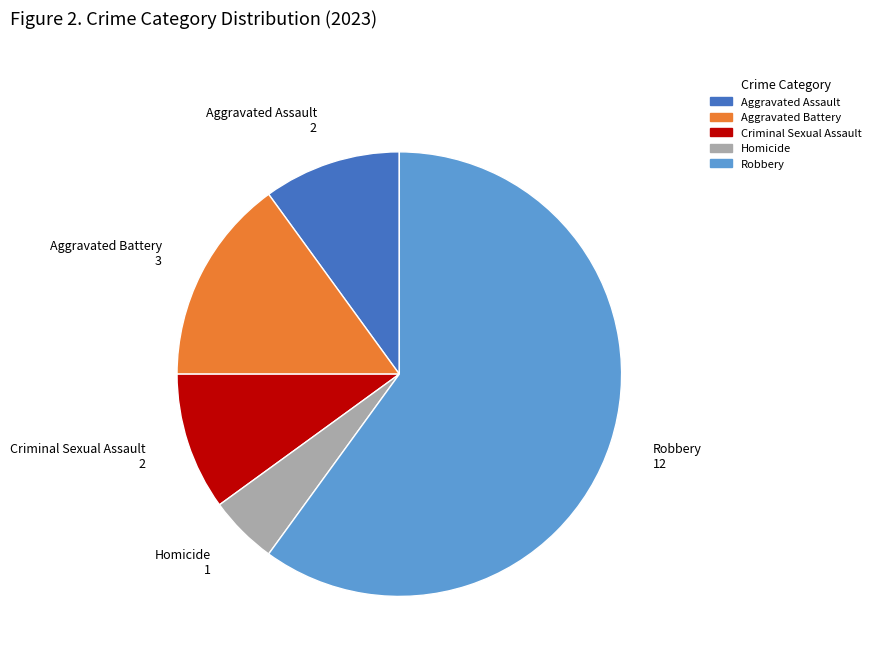

What is the largest slice in the pie chart?

Robbery